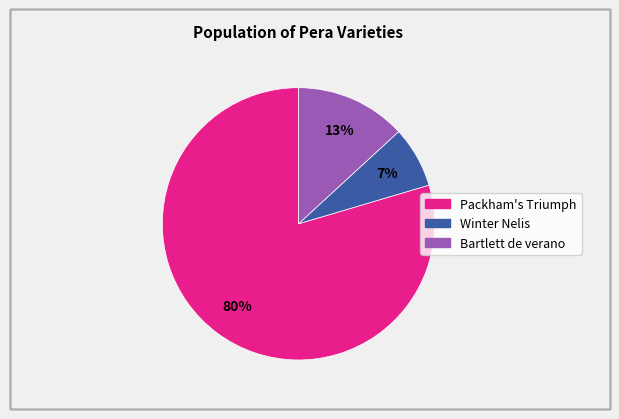

Does Winter Nelis represent more than half of the total?

No